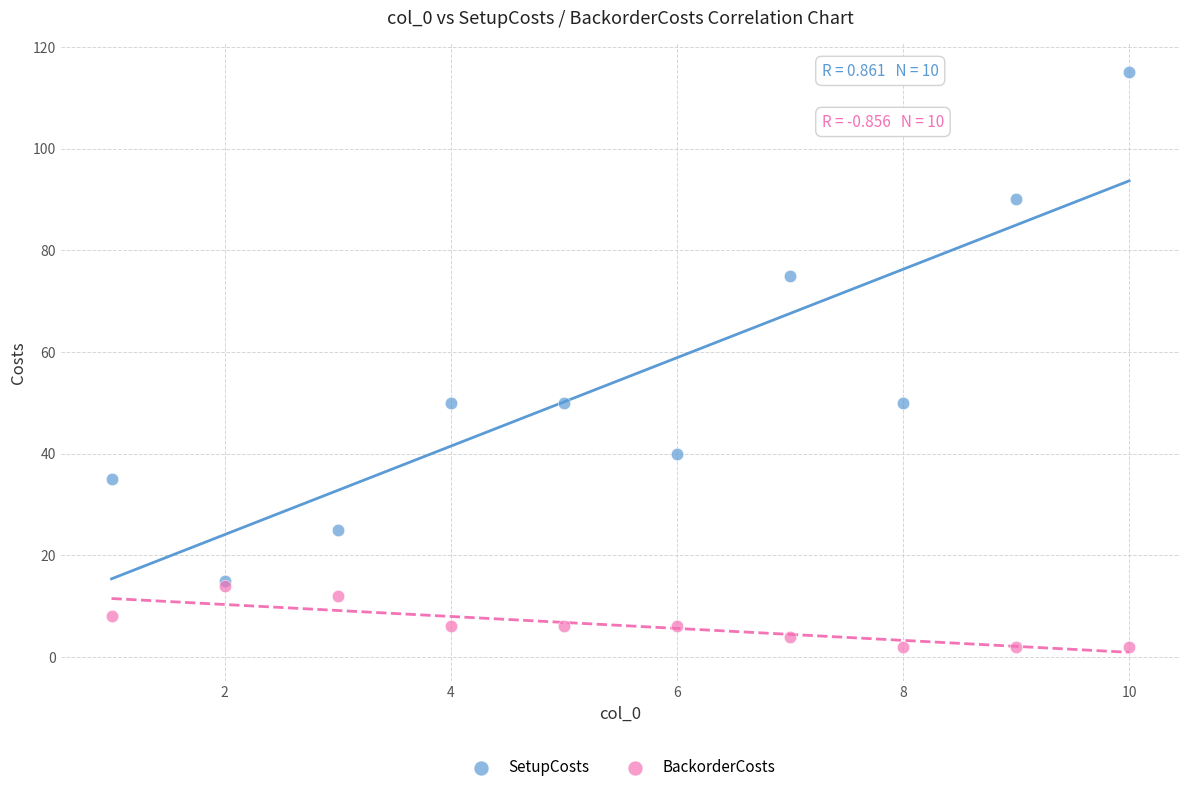

In the SetupCosts series, what Y value is closest to 65?

75